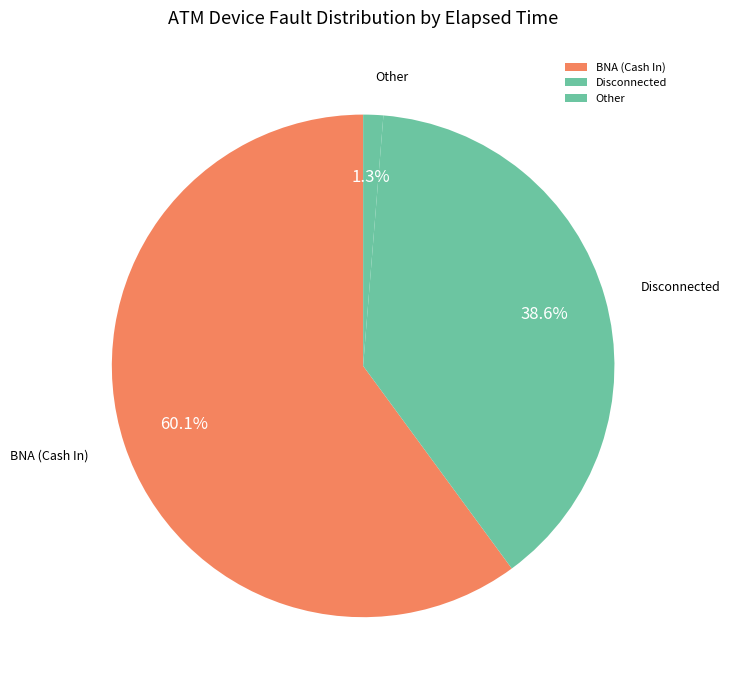

To the nearest percent, what is the difference between the largest and smallest slice percentages?

59%